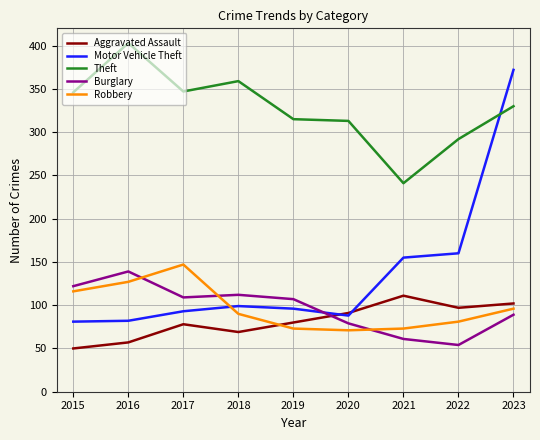

Is the value of Burglary at 2015 greater than the value of Motor Vehicle Theft at 2023?

No